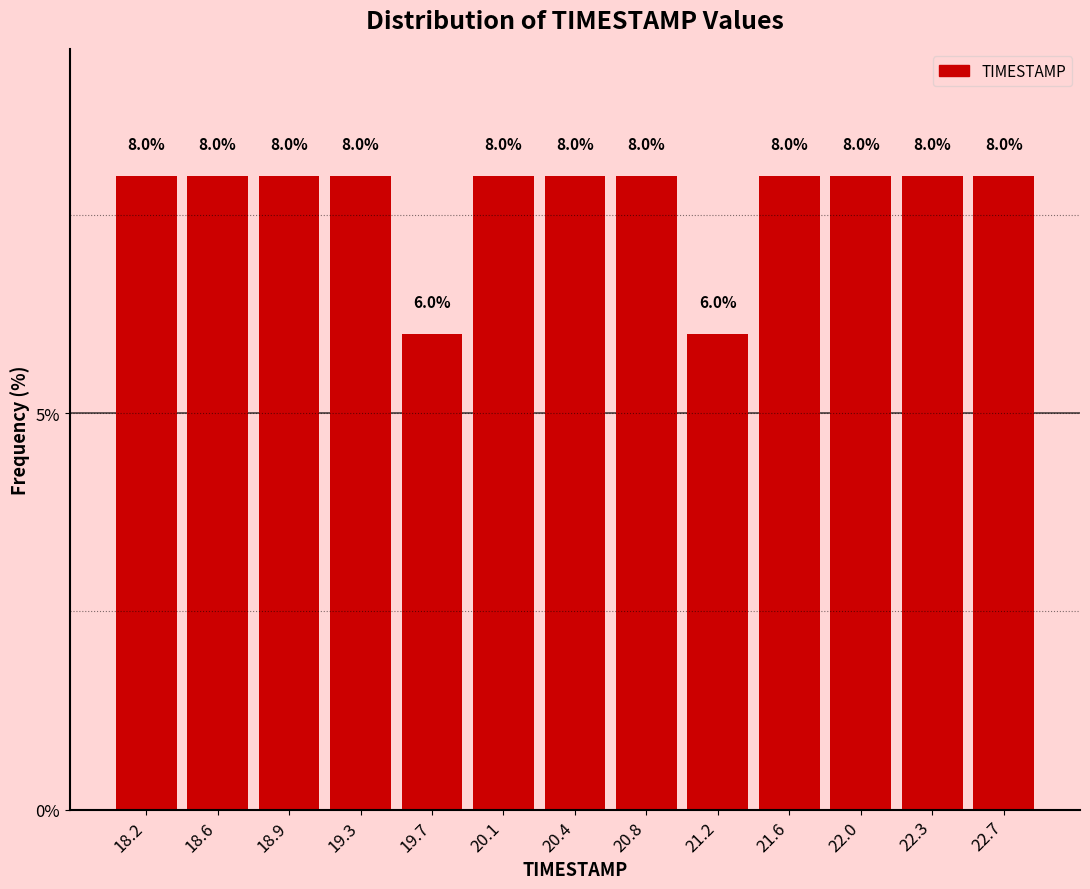

Reading left to right, transcribe this chart: for each bar, give the range it covers on the x-axis and its height. The bar edges are not printed on the chart, so give them approximately, as read against the axis.

18.00 to 18.40: 8.0
18.40 to 18.75: 8.0
18.75 to 19.15: 8.0
19.15 to 19.50: 8.0
19.50 to 19.90: 6.0
19.90 to 20.25: 8.0
20.25 to 20.65: 8.0
20.65 to 21.00: 8.0
21.00 to 21.40: 6.0
21.40 to 21.75: 8.0
21.75 to 22.15: 8.0
22.15 to 22.50: 8.0
22.50 to 22.90: 8.0